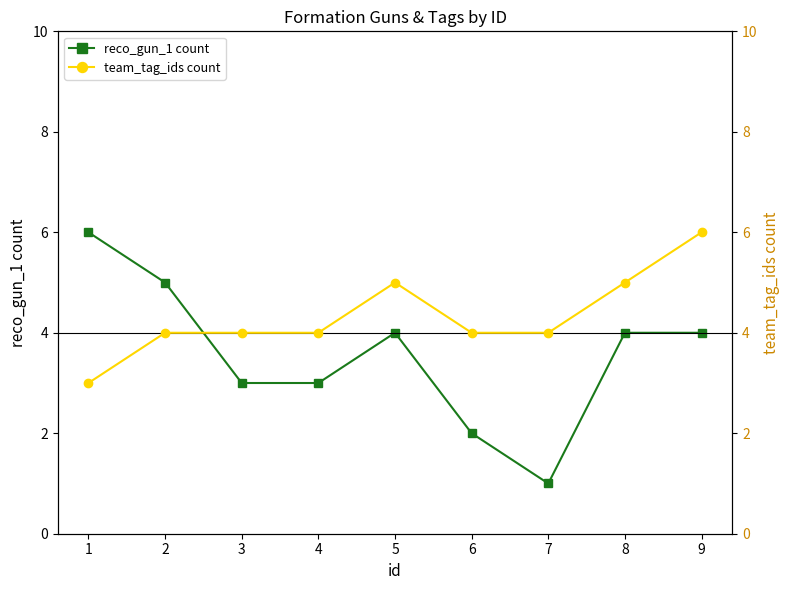

What is the difference between the reco_gun_1 count values at 1 and 6?

4